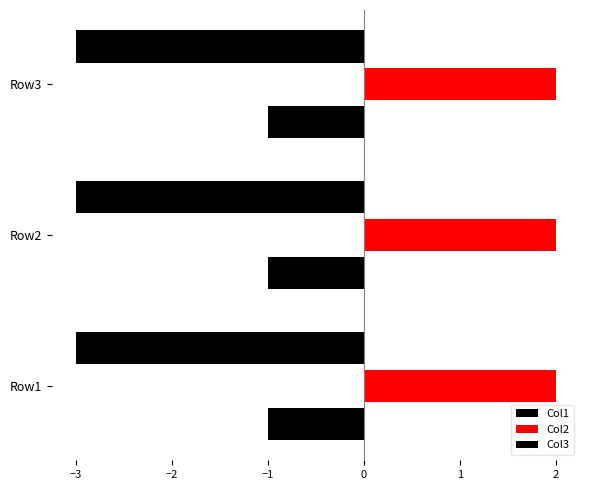

The value of Col2 at Row3 is 3. True or false?

False